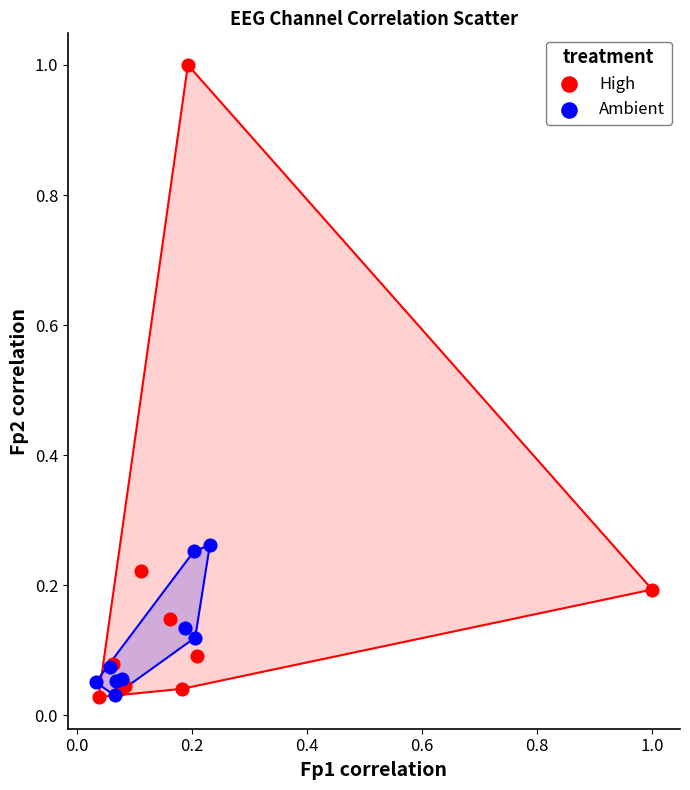

Which series contains the highest Y value?

High